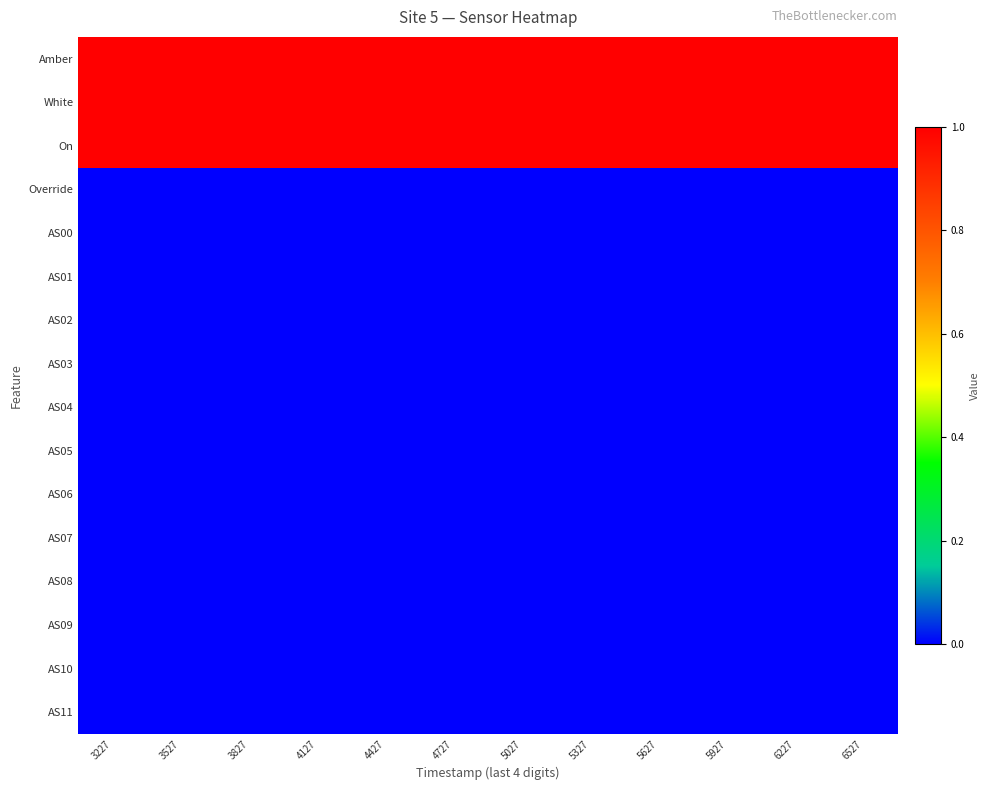

How many data points does each series have?

12